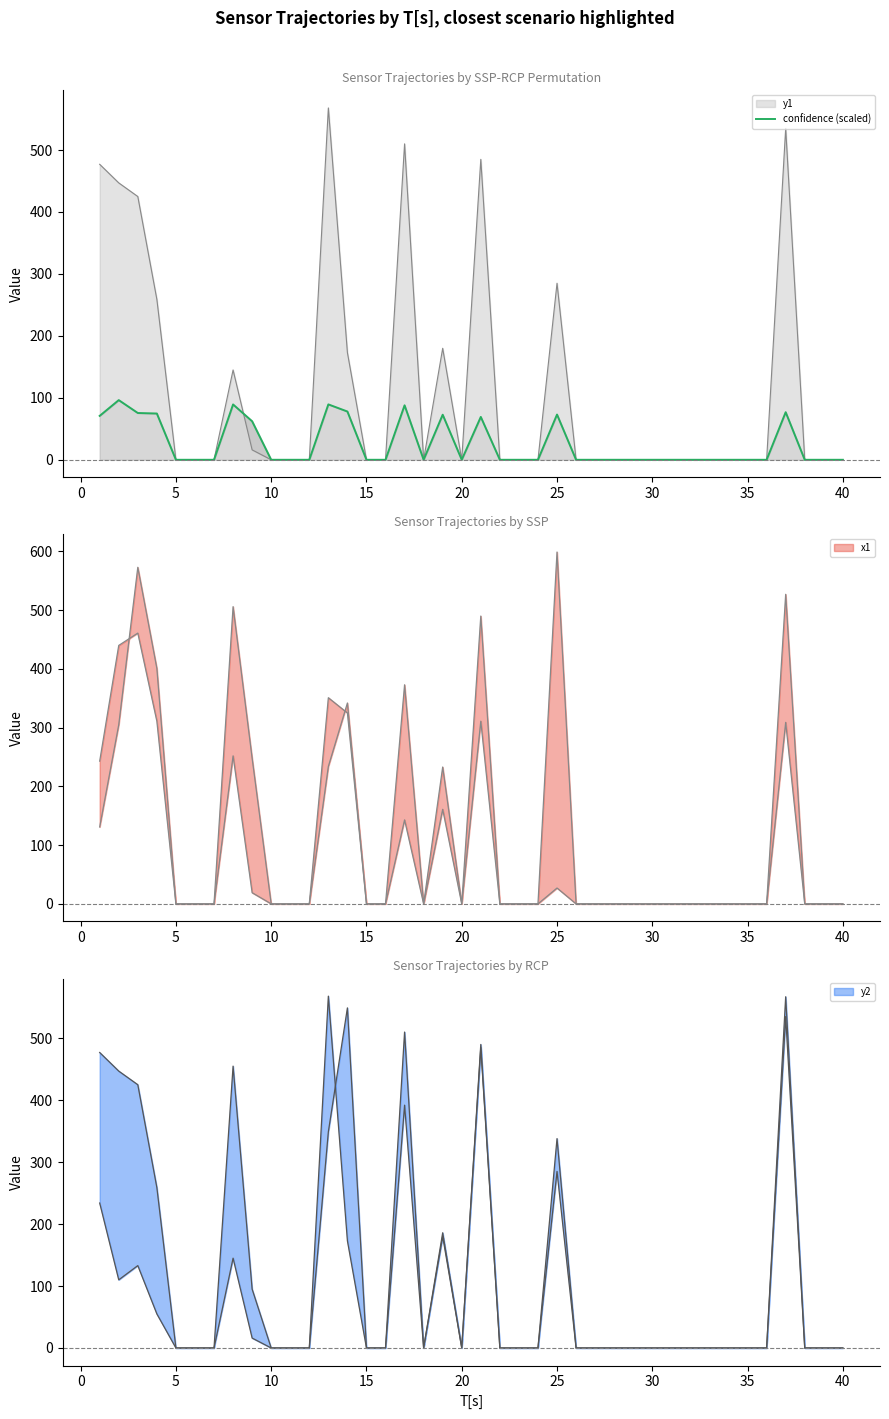

Does the chart display data point markers on the line(s)?

No